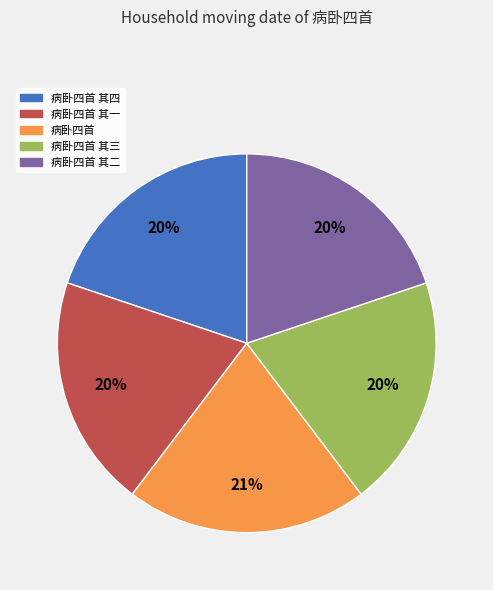

Which has a higher value, 病卧四首 or 病卧四首 其四?

病卧四首